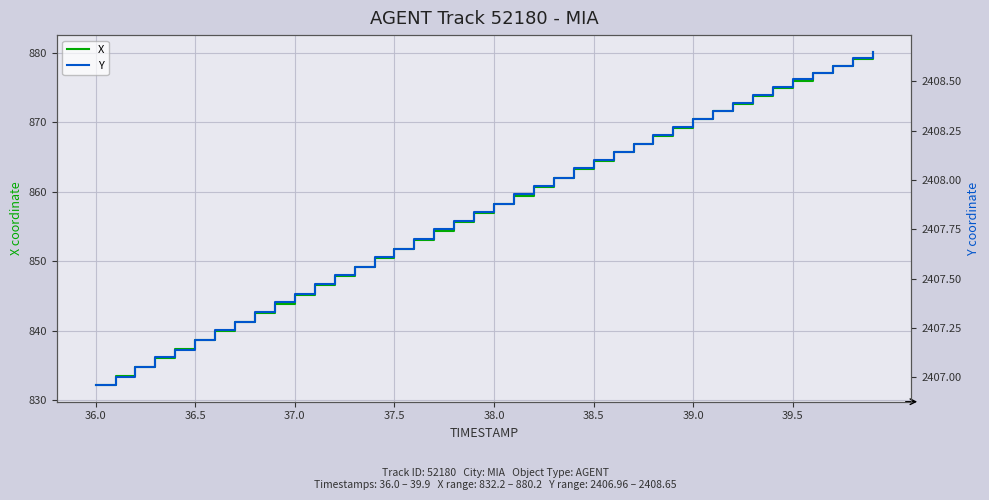

Is it true that X equals 870.4 at 39.0?

True